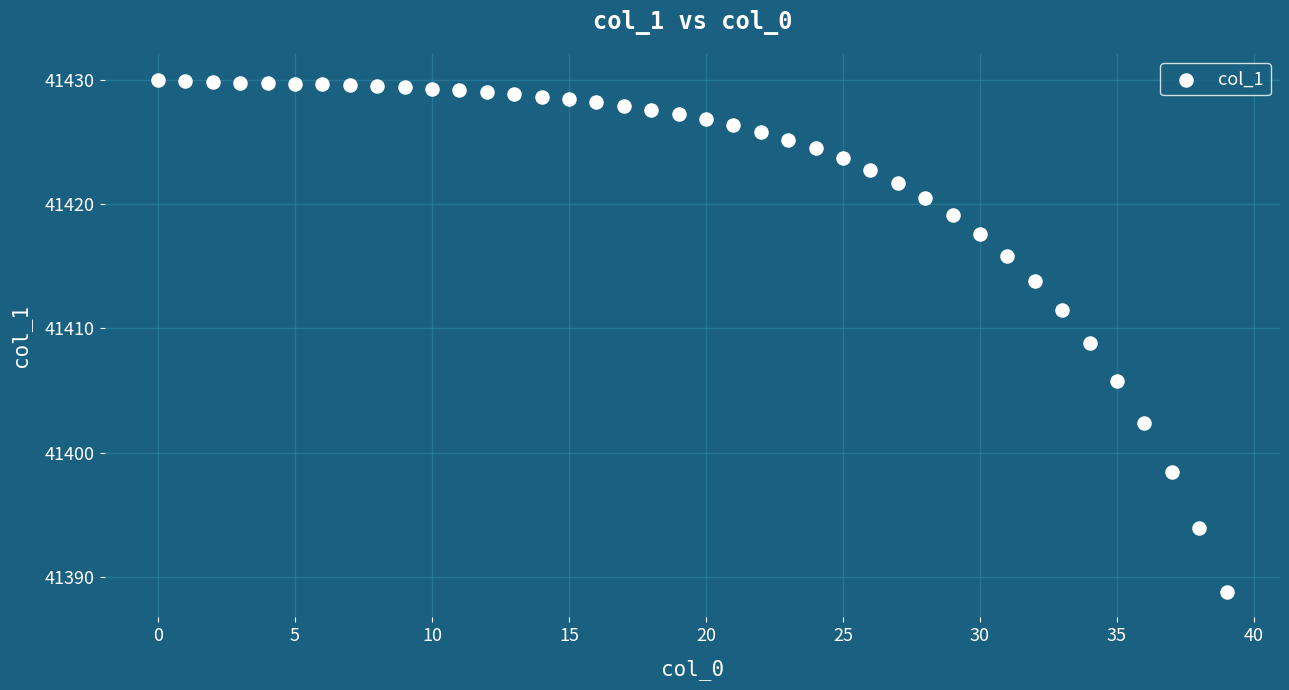

What is the range of Y values (max minus min)?

41.2